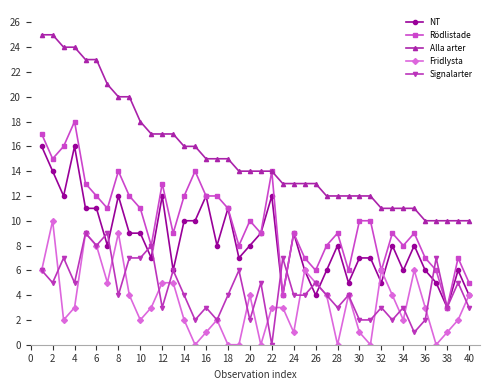

True or false: Signalarter has more than 1 points higher than both neighbors.

True